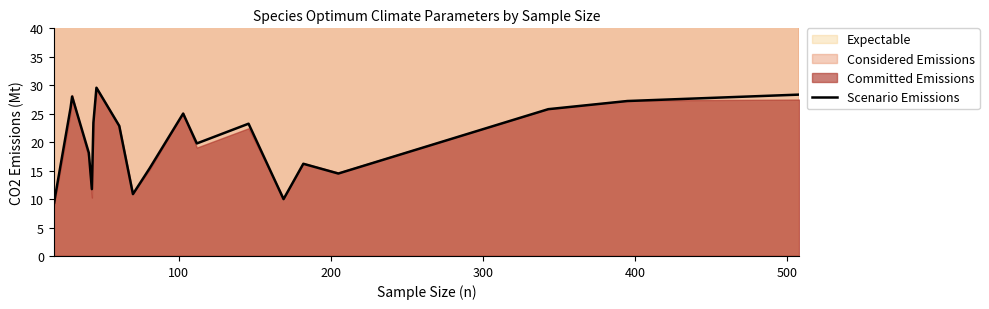

What is the minimum value shown in the chart?

9.1